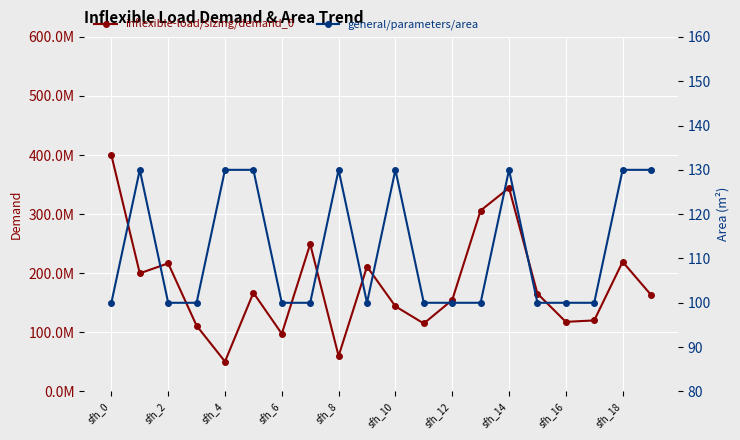

True or false: inflexible-load/sizing/demand_0 and general/parameters/area intersect in this chart.

False